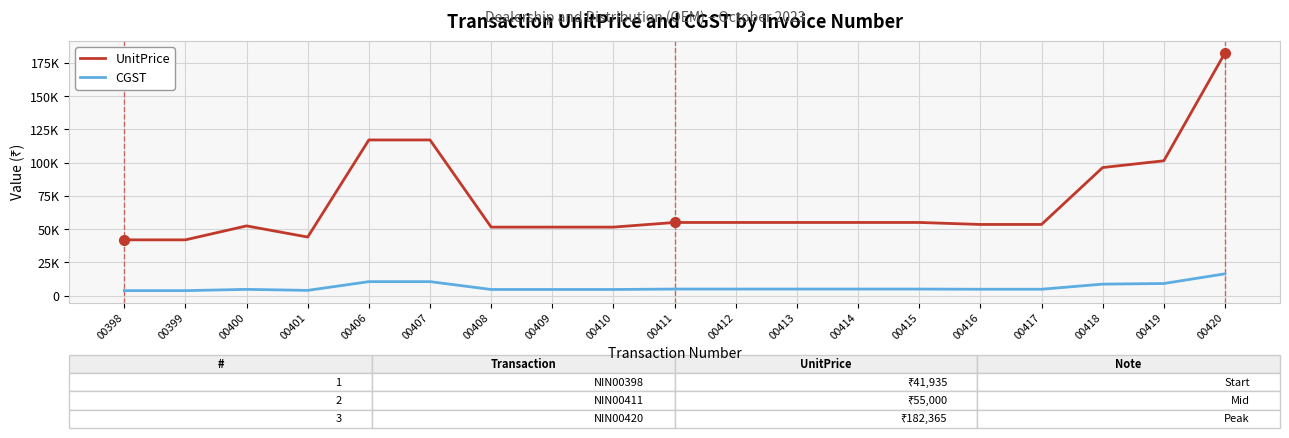

What are all the series names shown in the legend?

UnitPrice, CGST